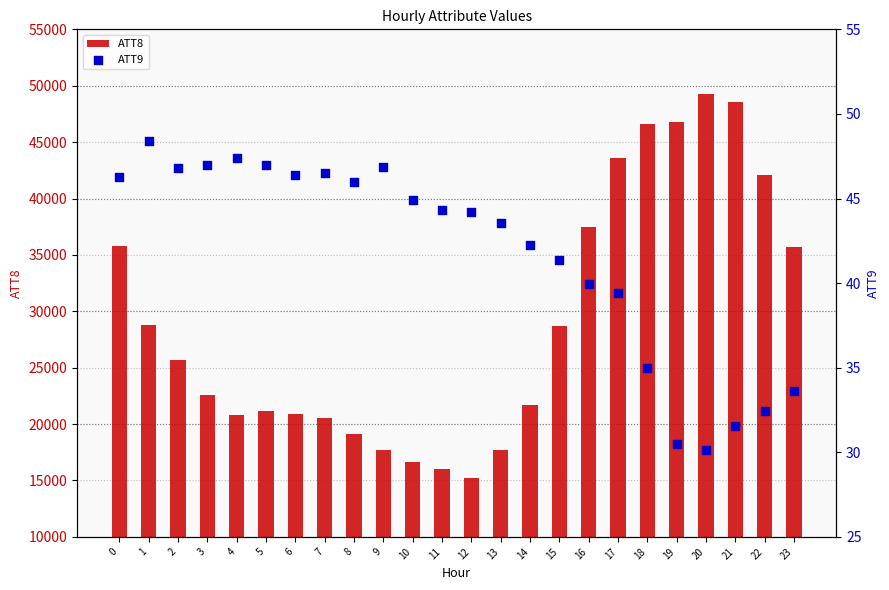

Which series has the largest Y range (max minus min)?

ATT8